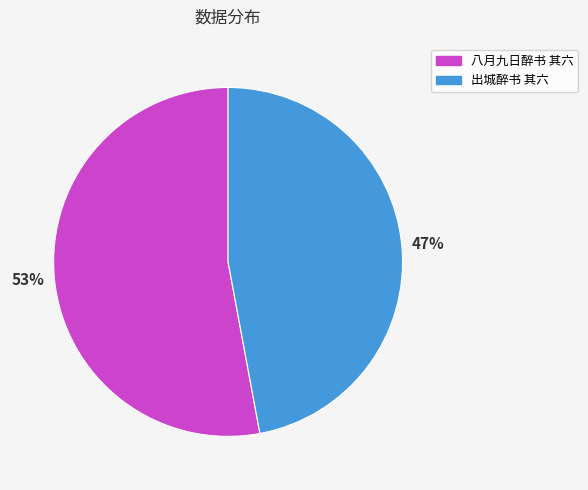

Rank the categories by value from lowest to highest.

出城醉书 其六, 八月九日醉书 其六